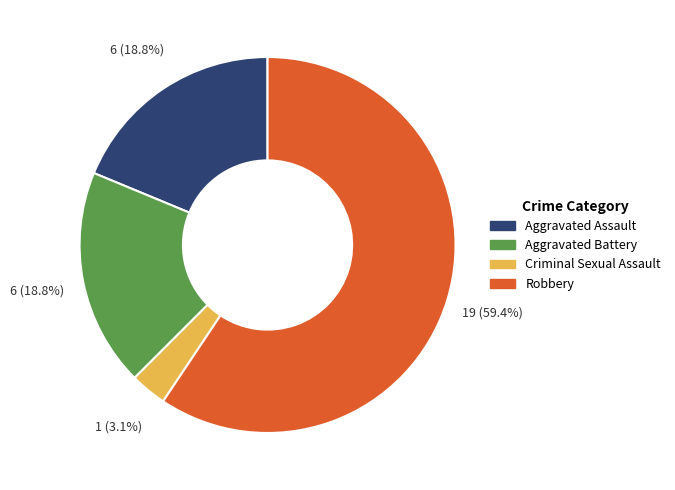

Between Aggravated Battery and Criminal Sexual Assault, which is larger?

Aggravated Battery